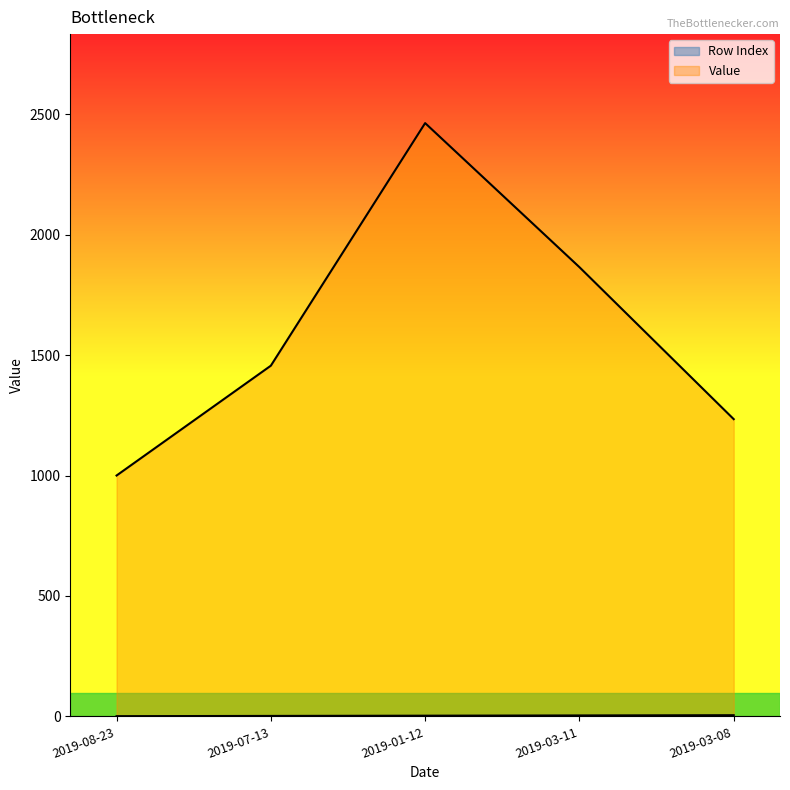

Does the chart have visible grid lines?

No